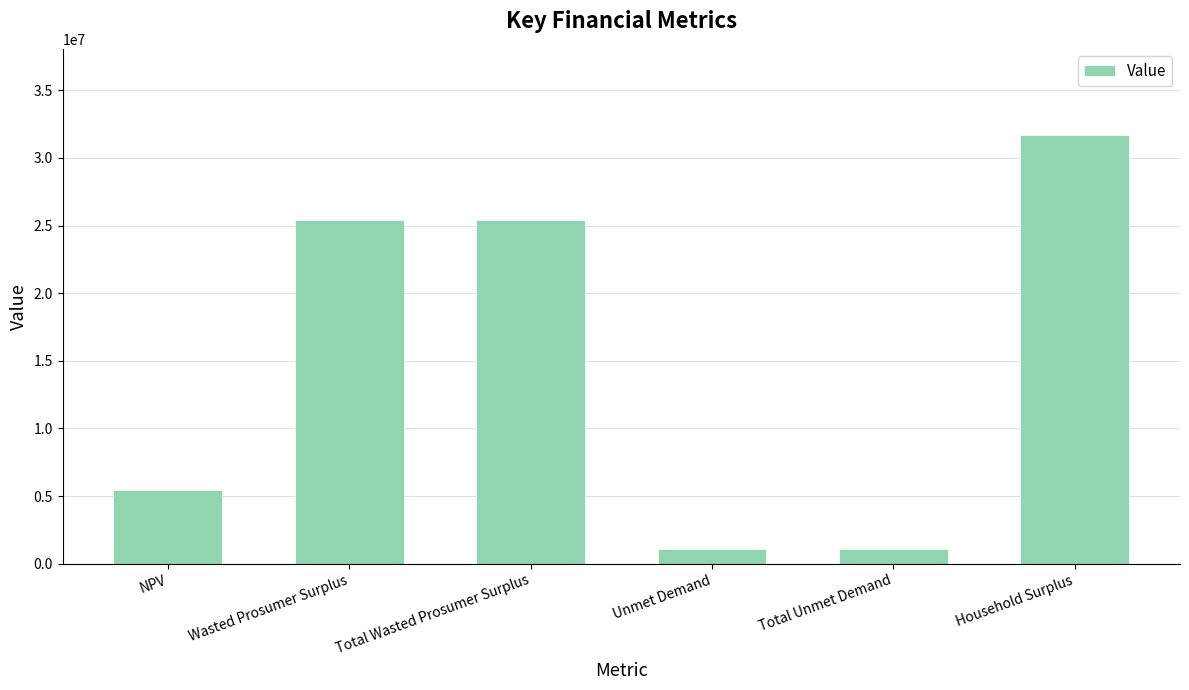

What is the smallest value displayed?

1075114.1